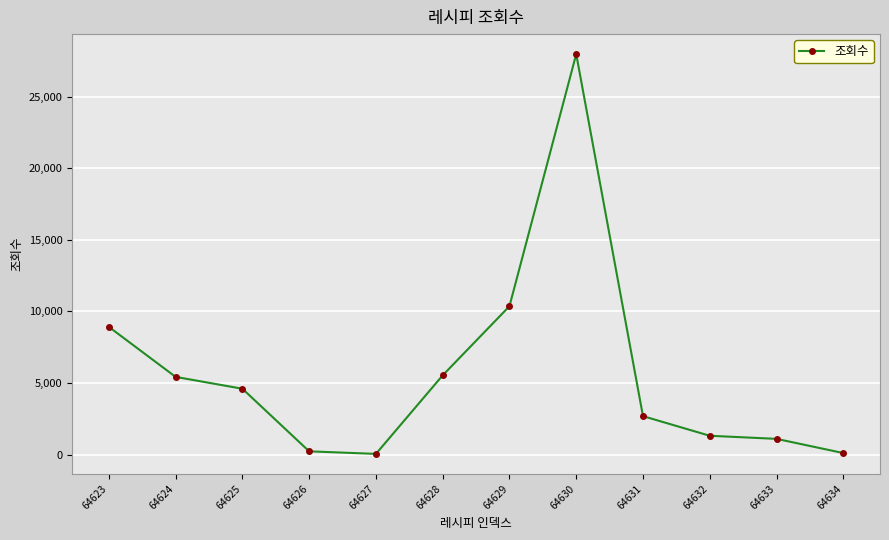

Which label corresponds to the largest value in the chart?

64630